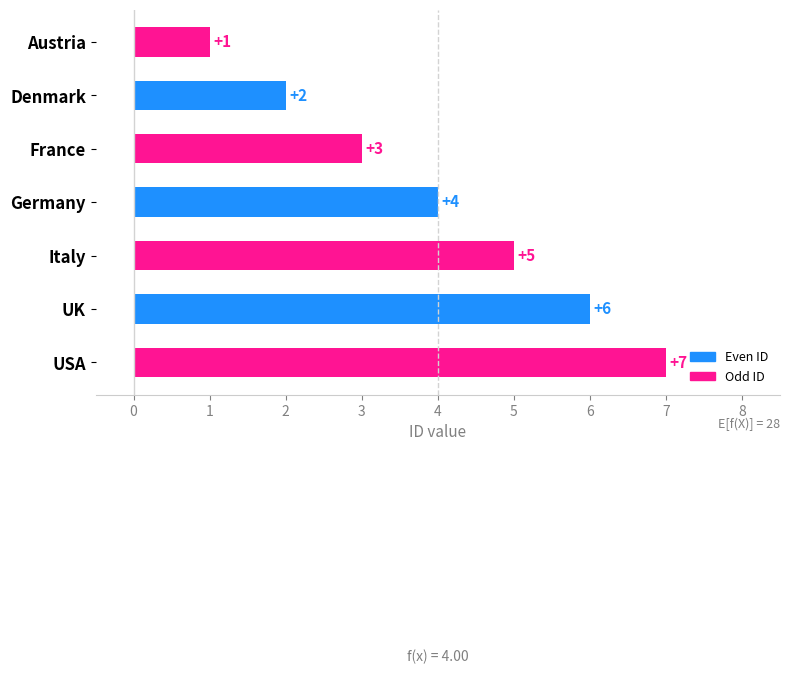

Count the number of categories in the chart.

7